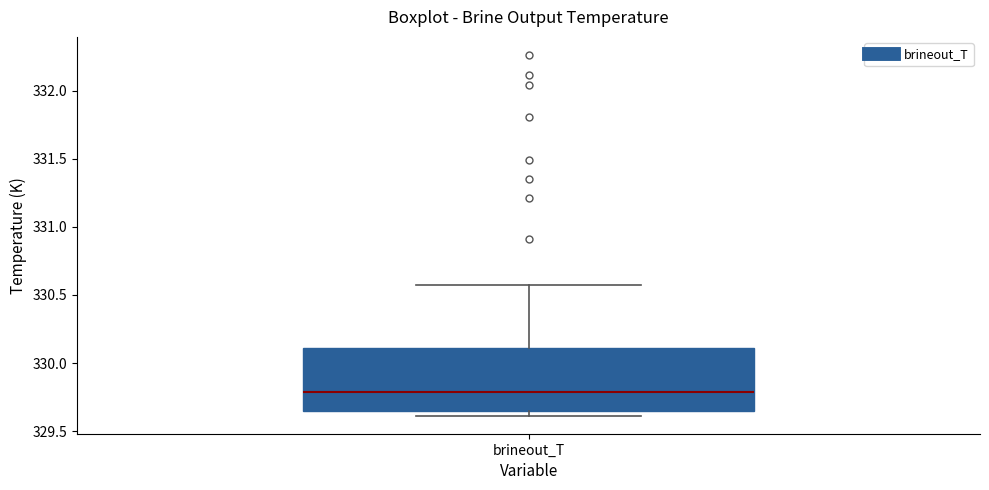

Where is the upper edge of the box for brineout_T on the y-axis? The values are not printed on the chart, so give them approximately, as read against the axis.

330.10